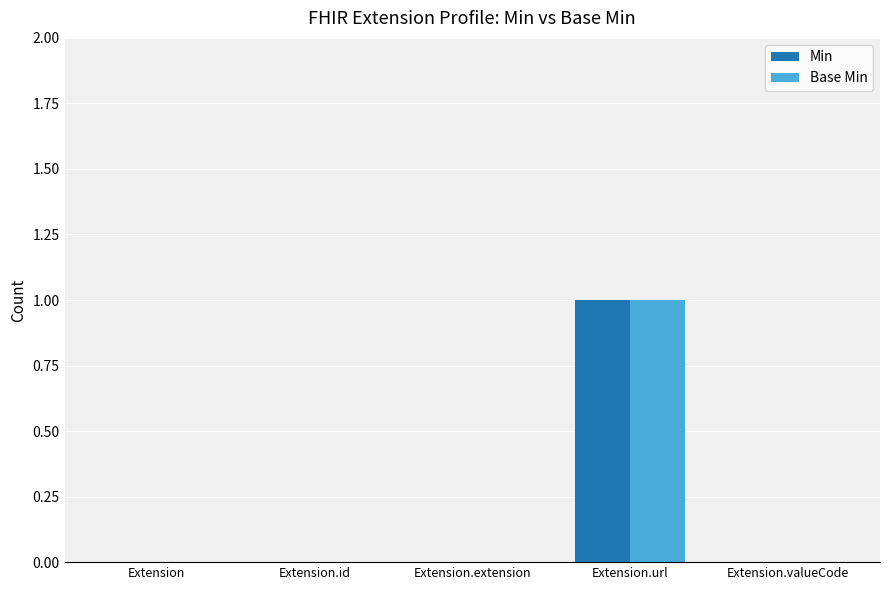

Which category has the highest value in the Min series?

Extension.url